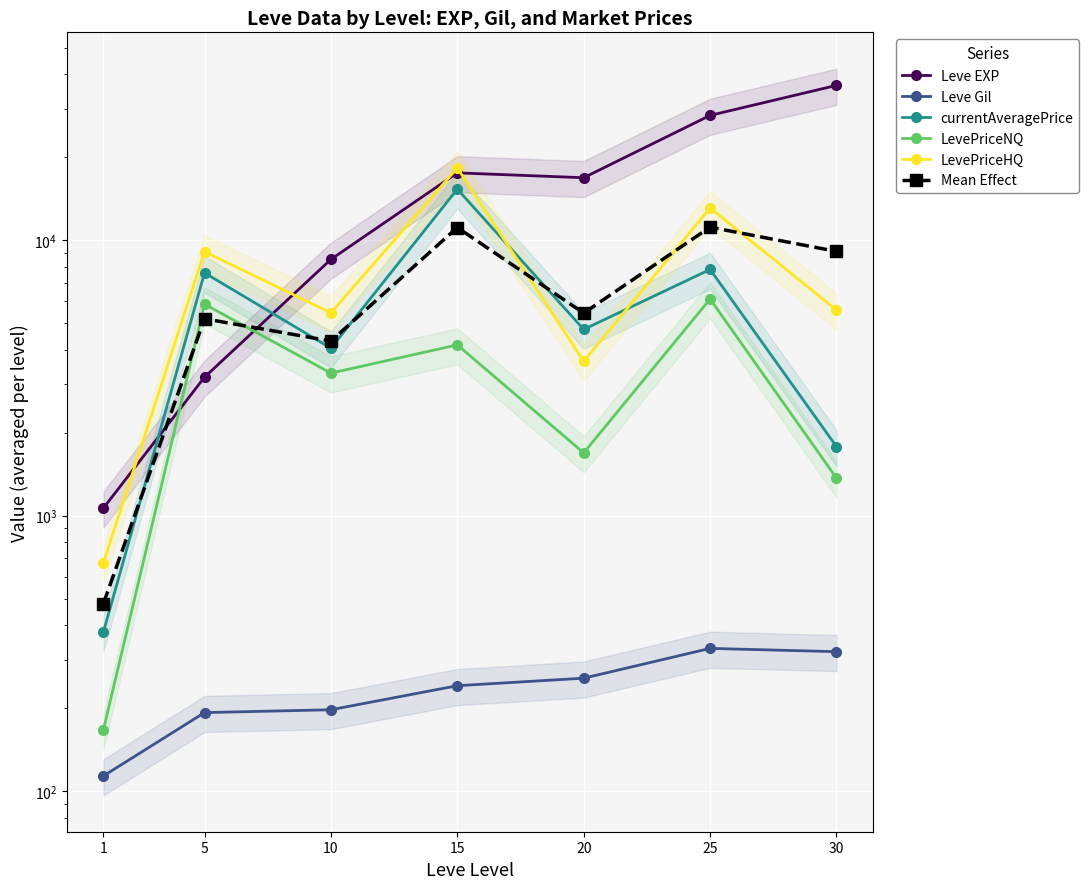

What value does the Mean Effect series have at 10?

4303.5